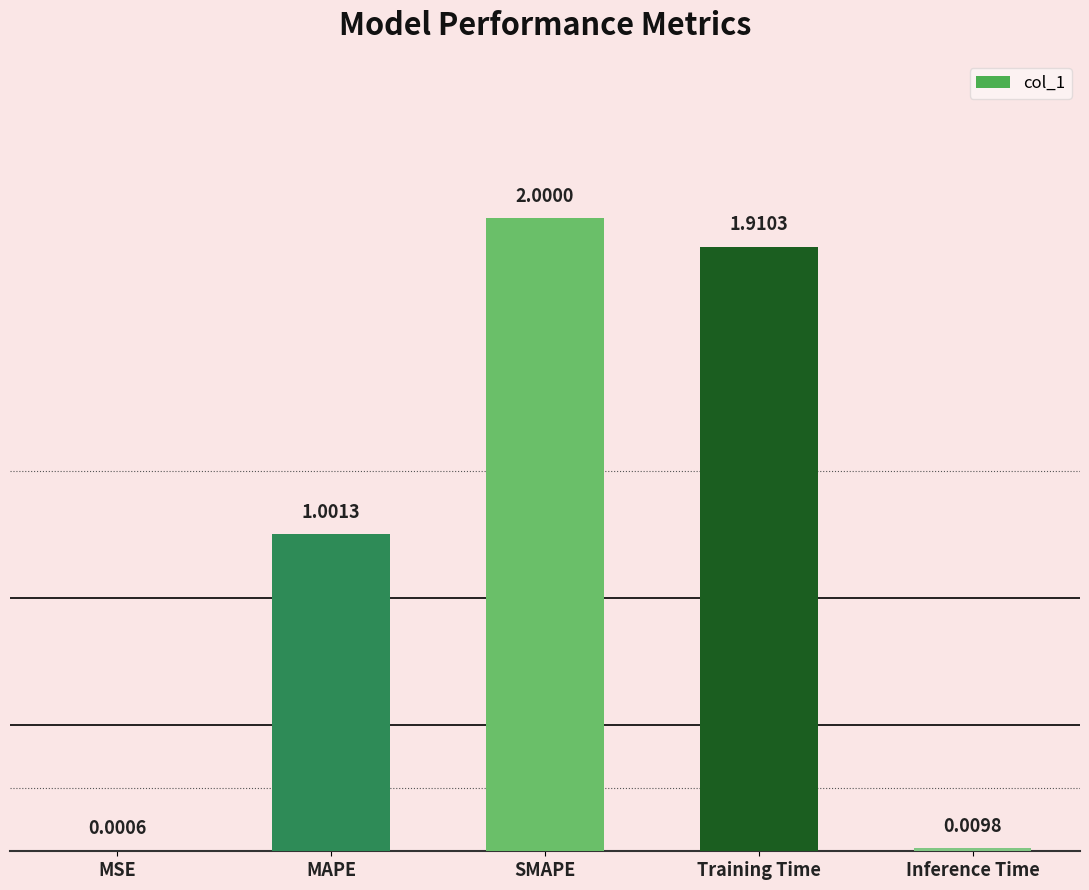

What is the sum of the values at SMAPE and Inference Time?

2.0